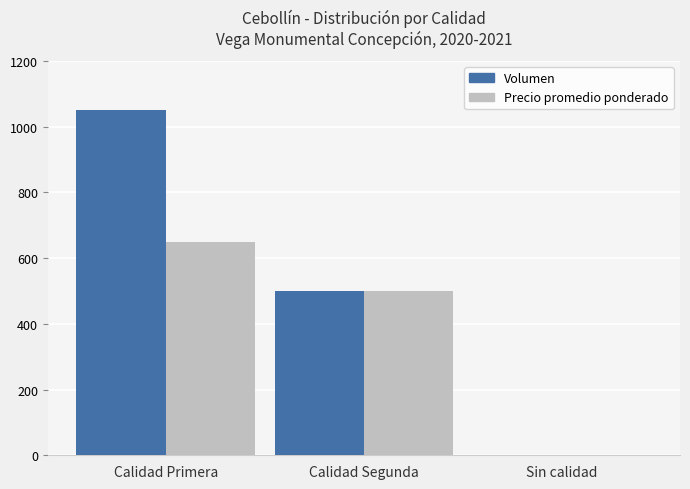

At which label does Volumen reach its peak?

Calidad Primera